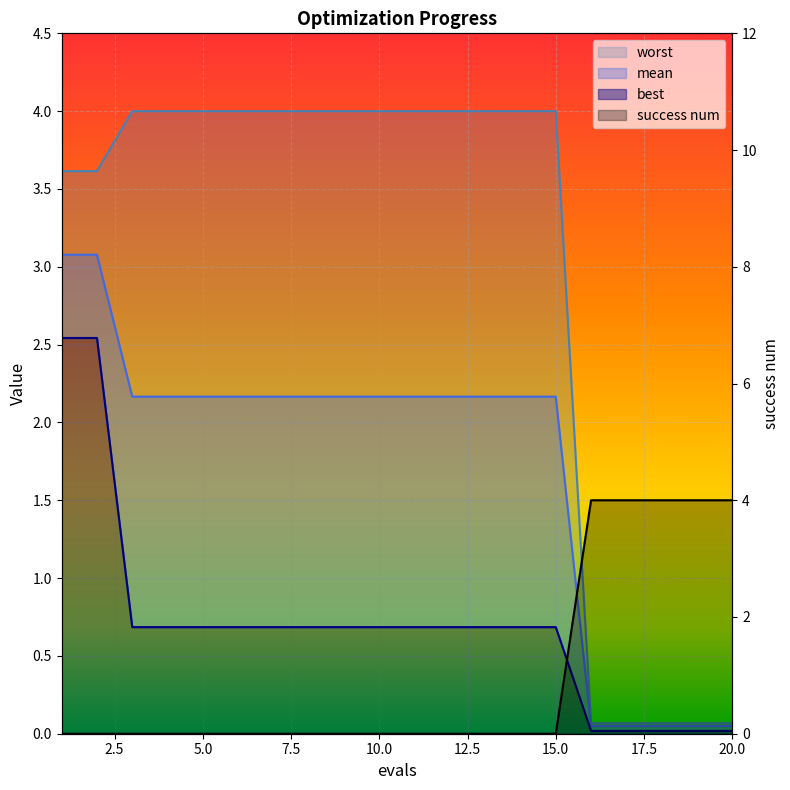

What is the difference between the maximum and minimum values in the mean series?

3.0